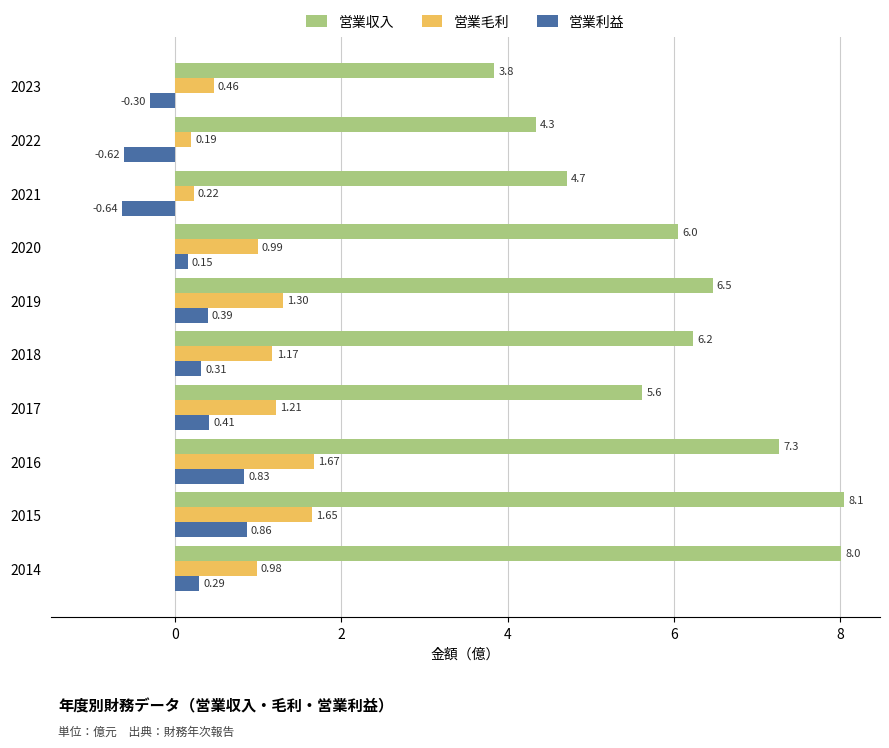

What is the difference between the 営業毛利 values at 2015 and 2021?

1.4